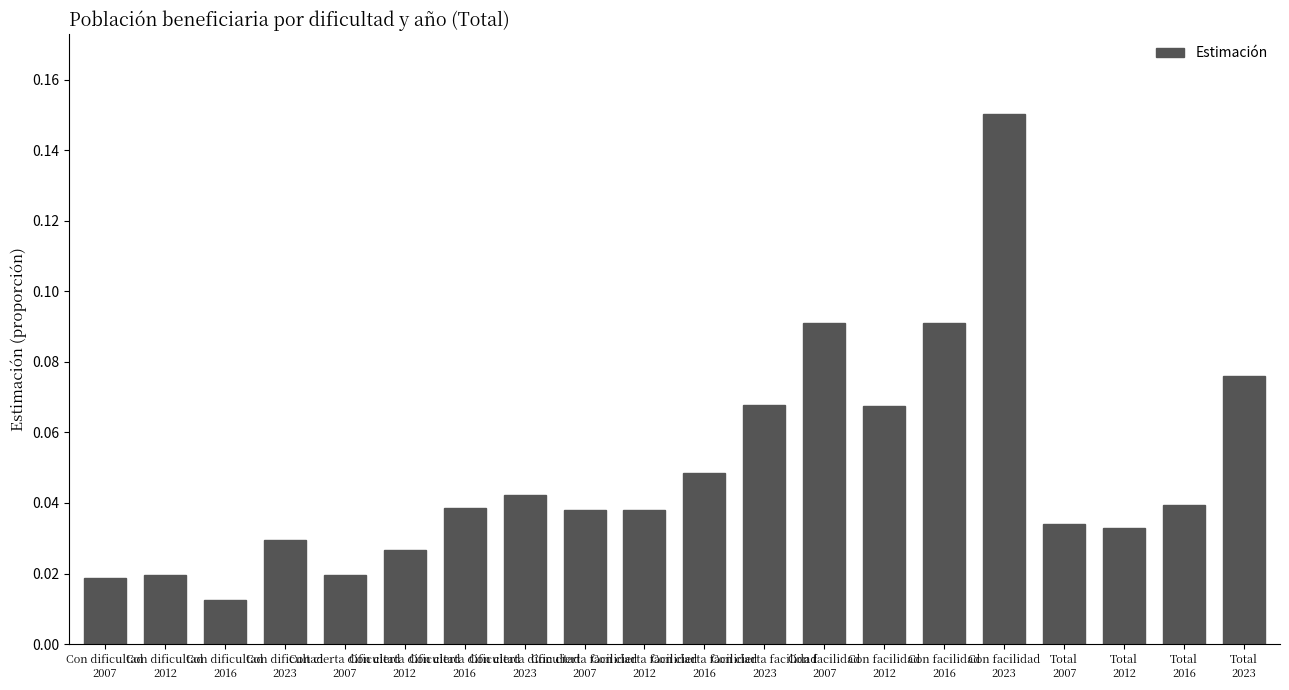

Reading left to right, extract all data points from this chart.

0.0	0.0	0.0	0.0	0.0	0.0	0.0	0.0	0.0	0.0	0.0	0.1	0.1	0.1	0.1	0.2	0.0	0.0	0.0	0.1